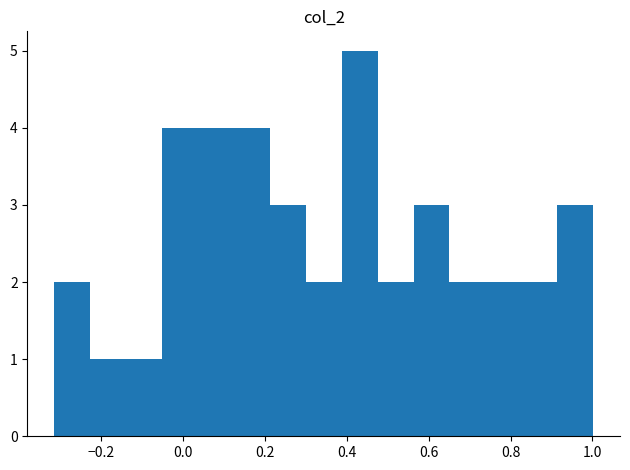

How tall is the bar that spans 0.22 to 0.30 on the x-axis? Neither the bar edges nor the heights are printed on the chart, so give them approximately, as read against the axes.

3